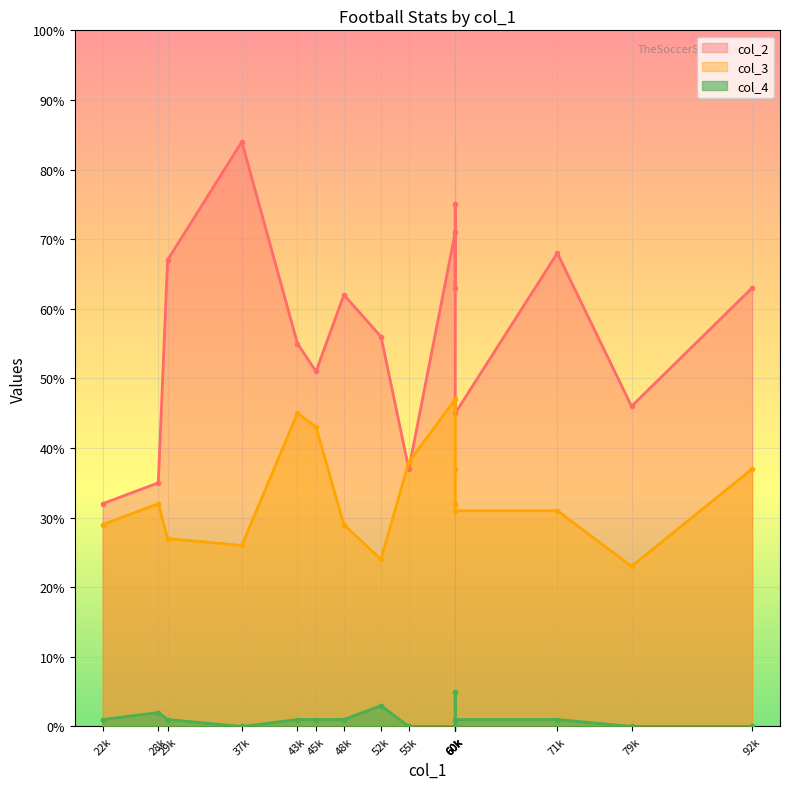

What is the difference between the second highest and second lowest values in the col_2 series?

40